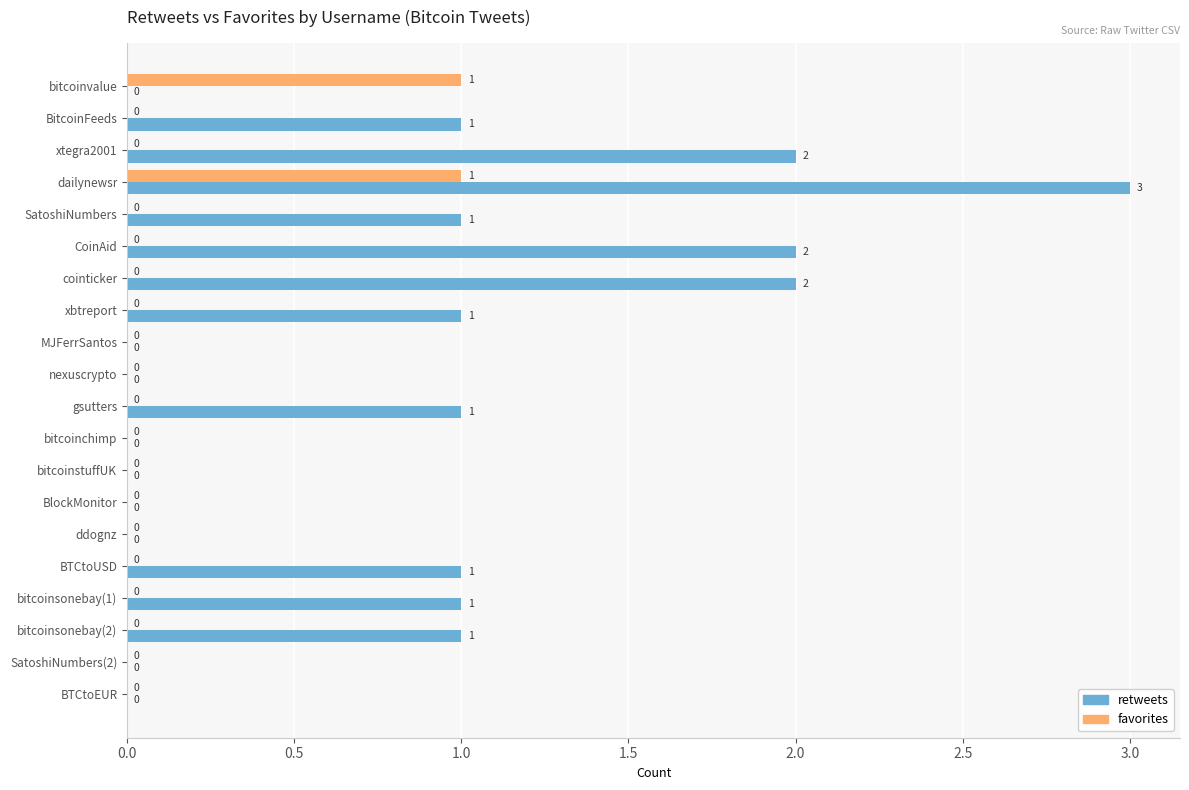

What is the maximum value shown in the chart?

3